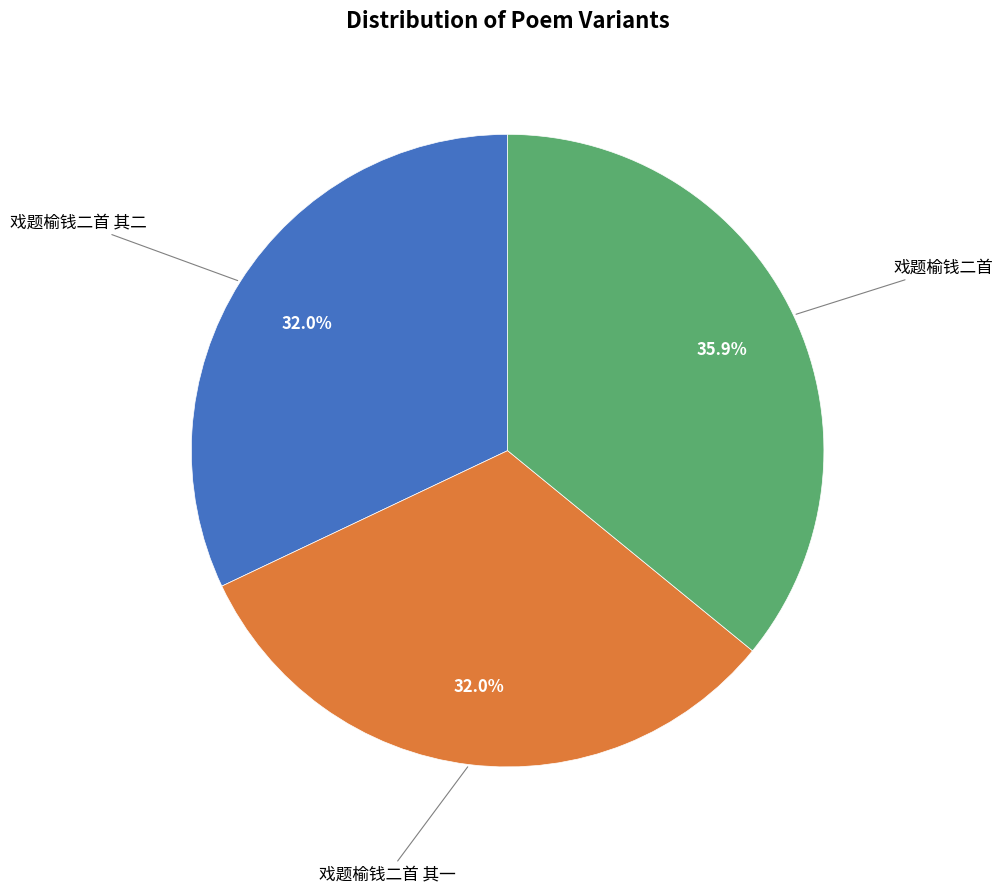

Does any single category account for the majority?

No